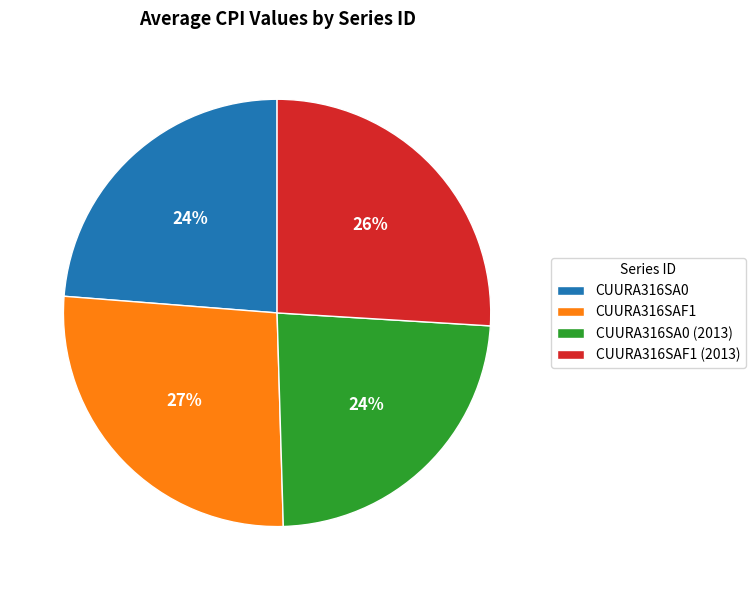

Is the sum of CUURA316SA0 (2013) and CUURA316SA0 greater than half?

No